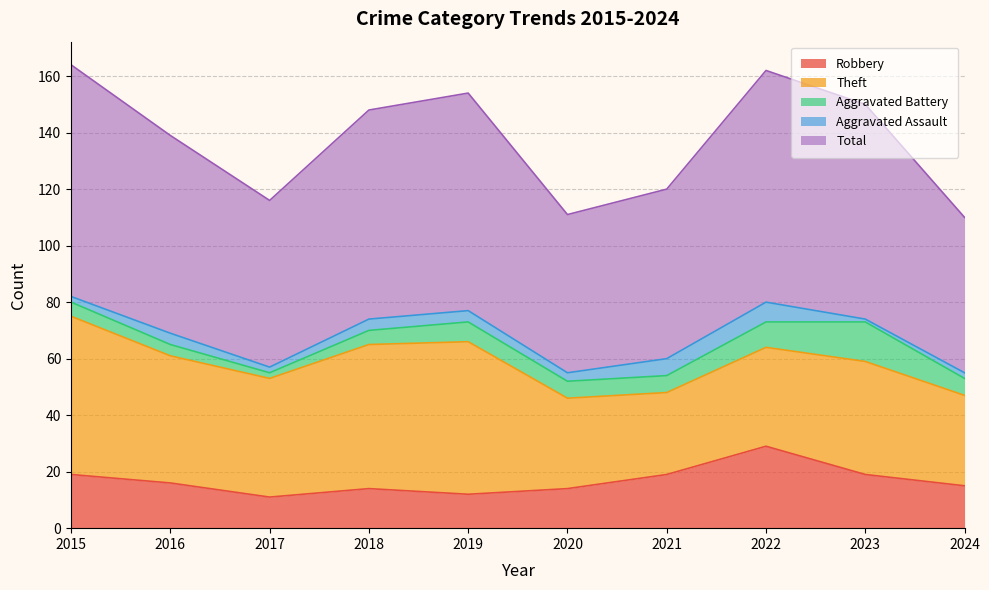

The value of Theft at 2015 is 35. True or false?

False